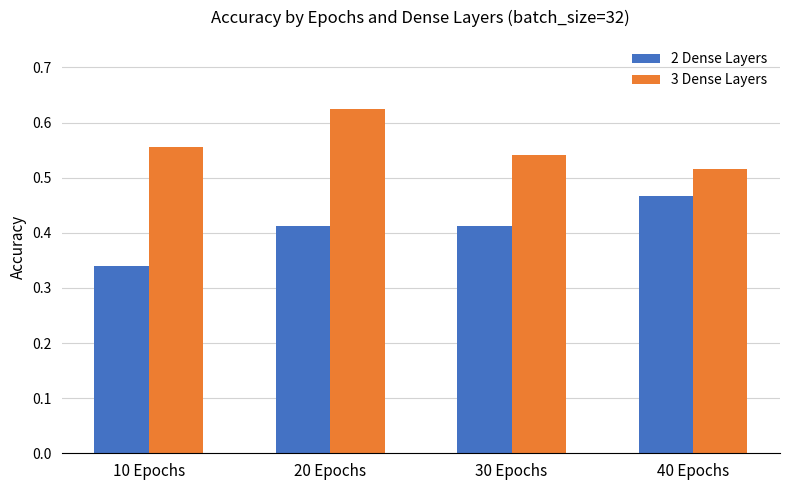

Where is 2 Dense Layers nearest to the value 0?

10 Epochs